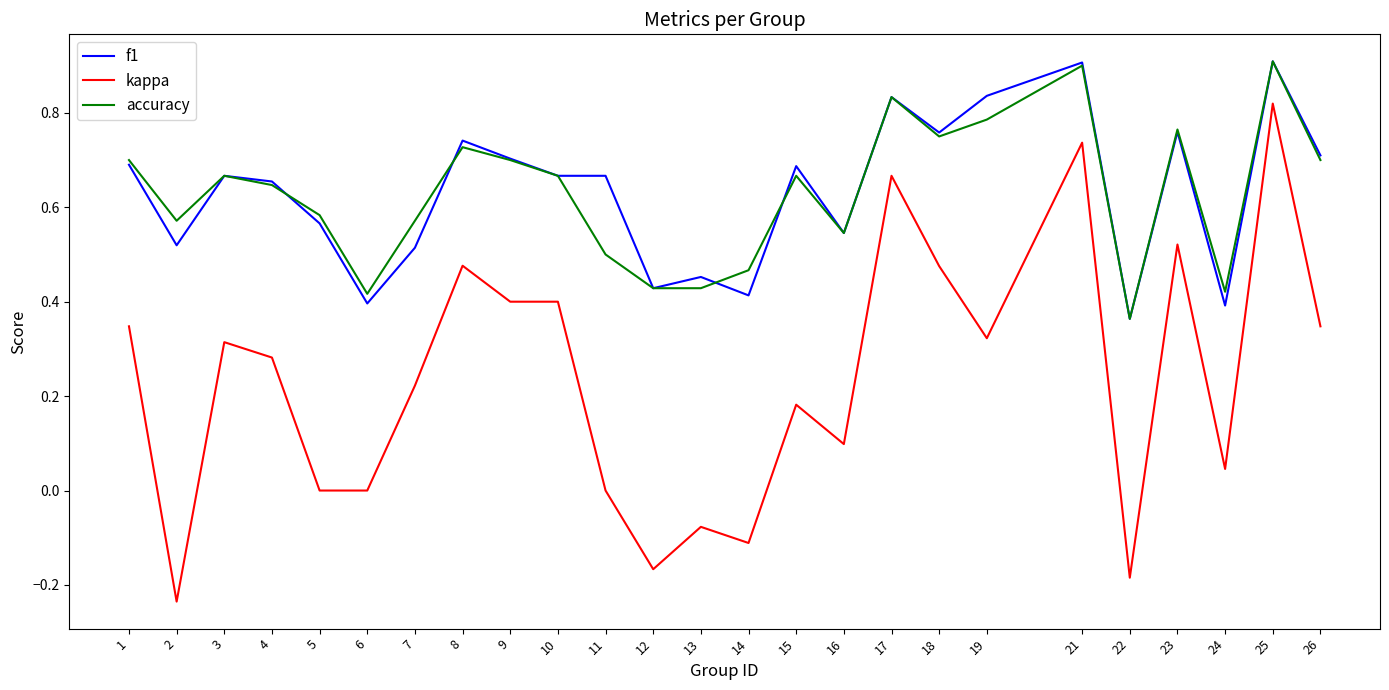

What is the maximum value for f1?

0.9